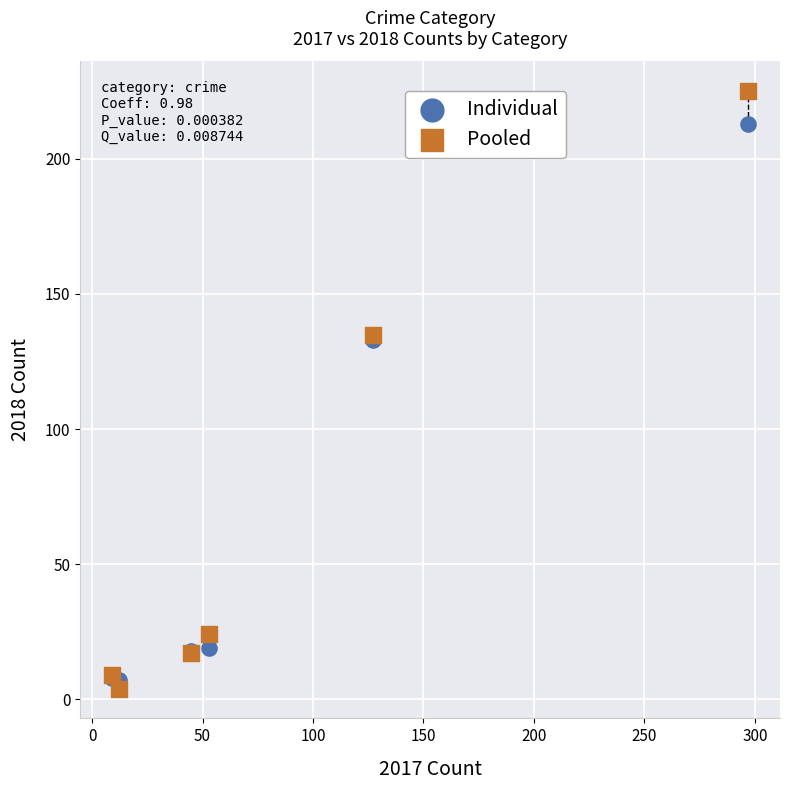

What are all the series names shown in the legend?

Individual, Pooled